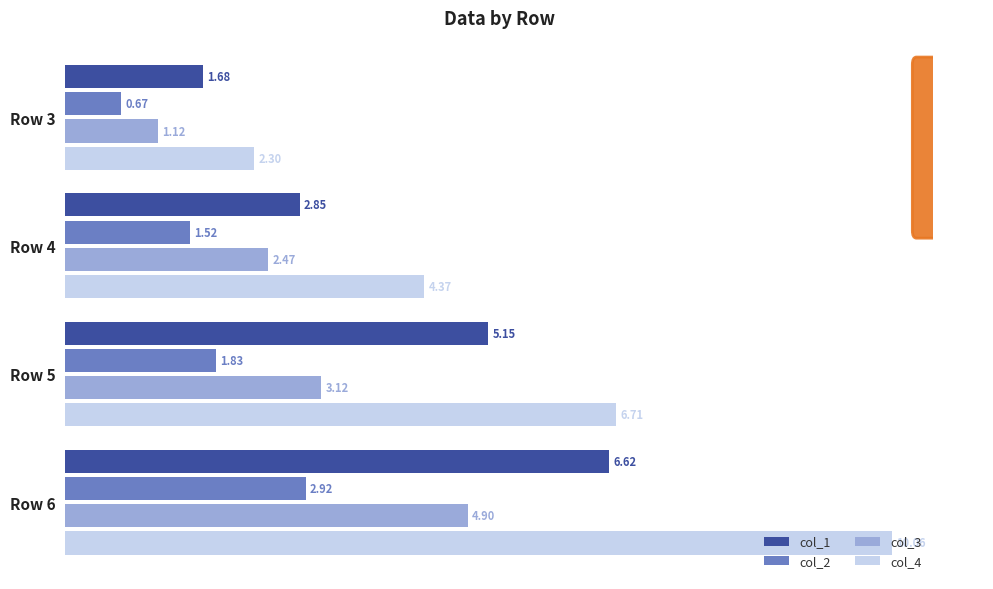

Rank the categories by col_4 value from lowest to highest.

Row 3, Row 4, Row 5, Row 6